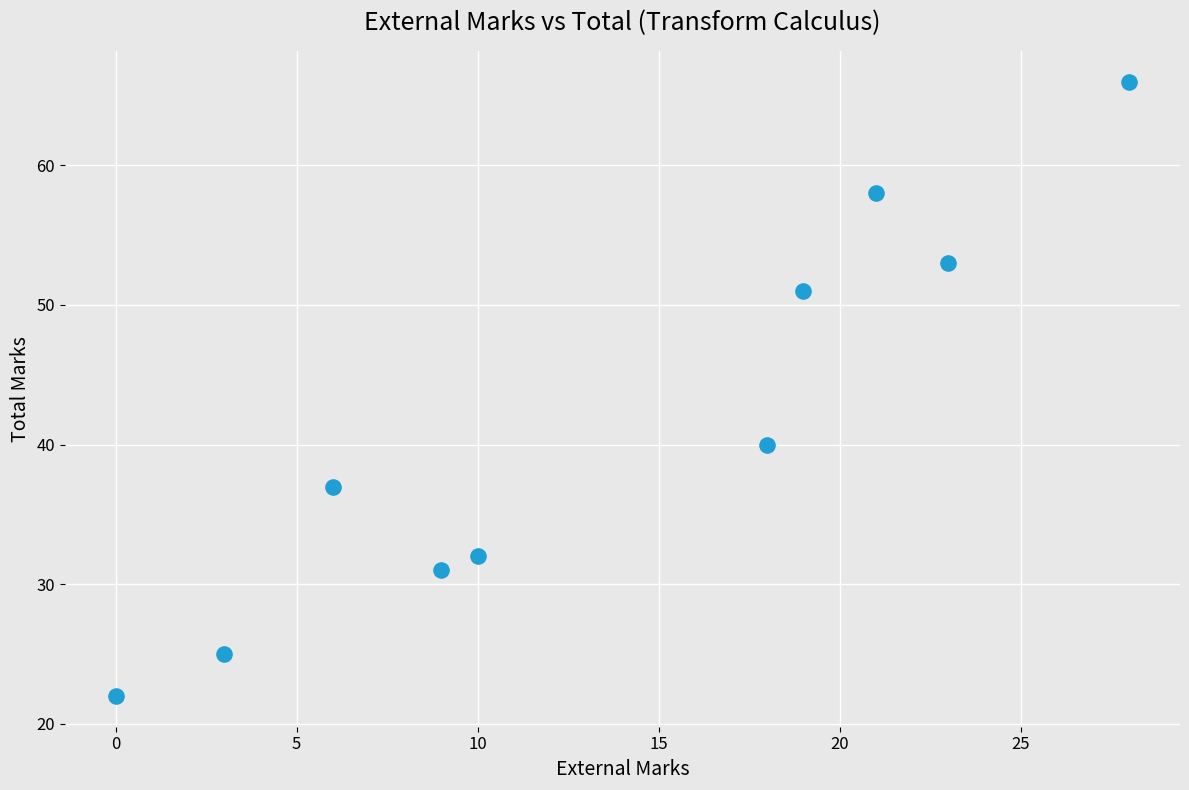

What Y value in the scatter plot is closest to 44?

40